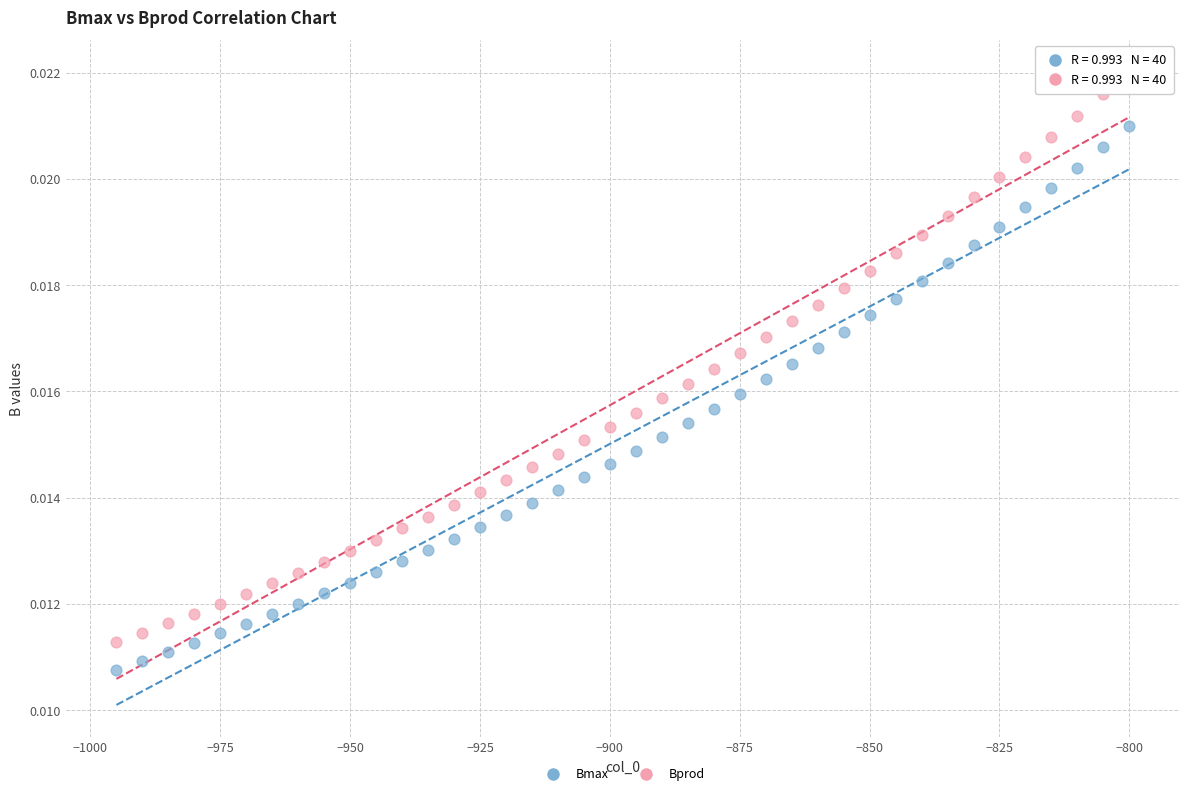

Which series contains the lowest Y value?

Bmax